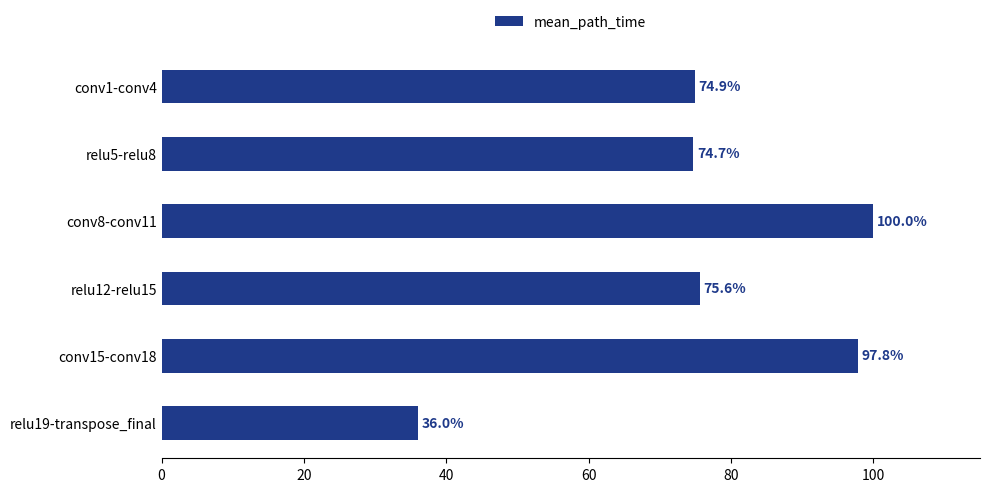

Is it true that the value at relu5-relu8 is 23.8?

False